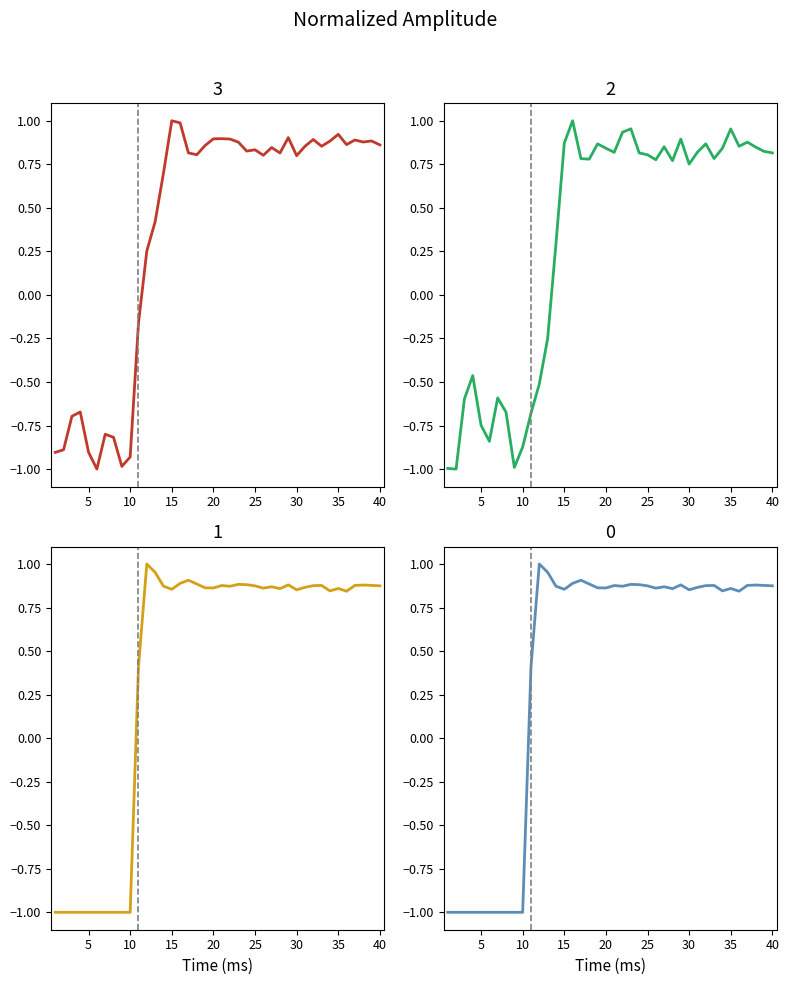

How many negative values does the rate_dr series have?

10